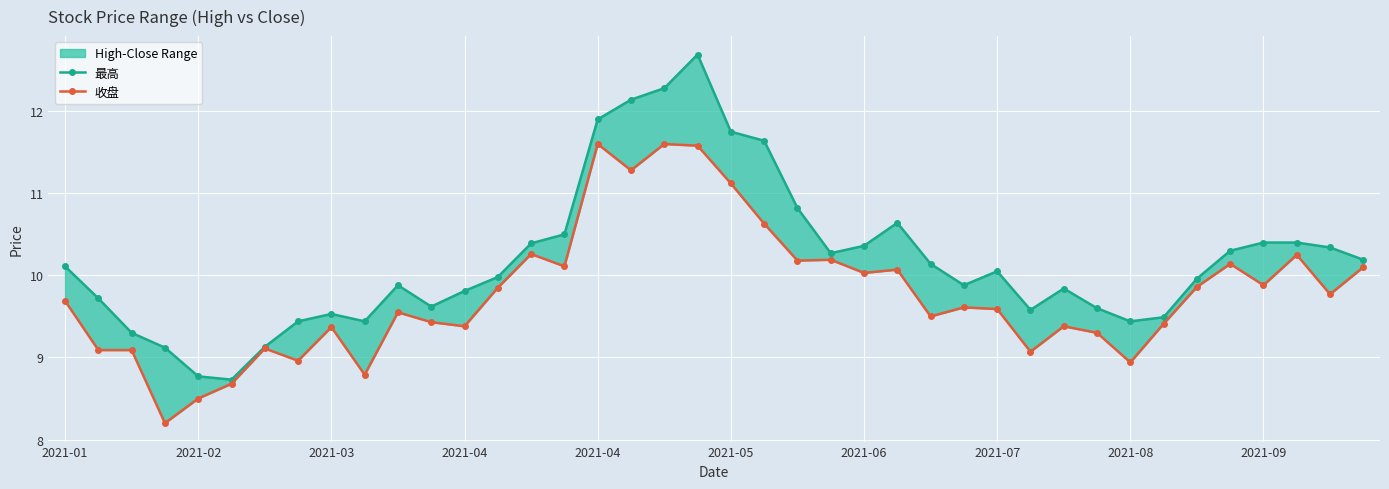

Rank the series by their average value, from lowest to highest.

收盘, 最高